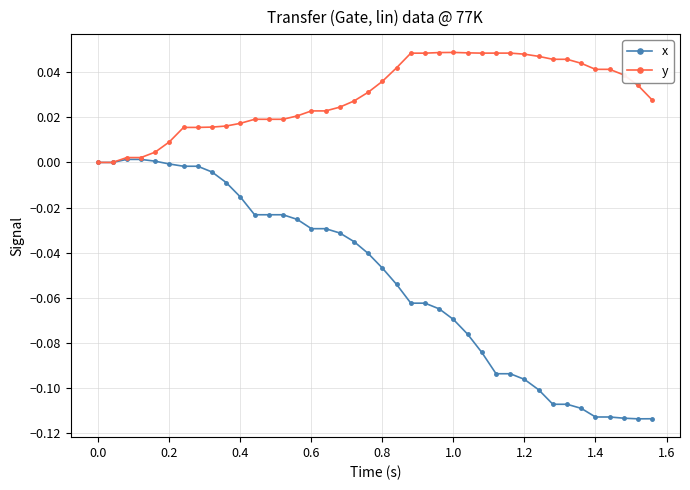

What are all the series names shown in the legend?

x, y